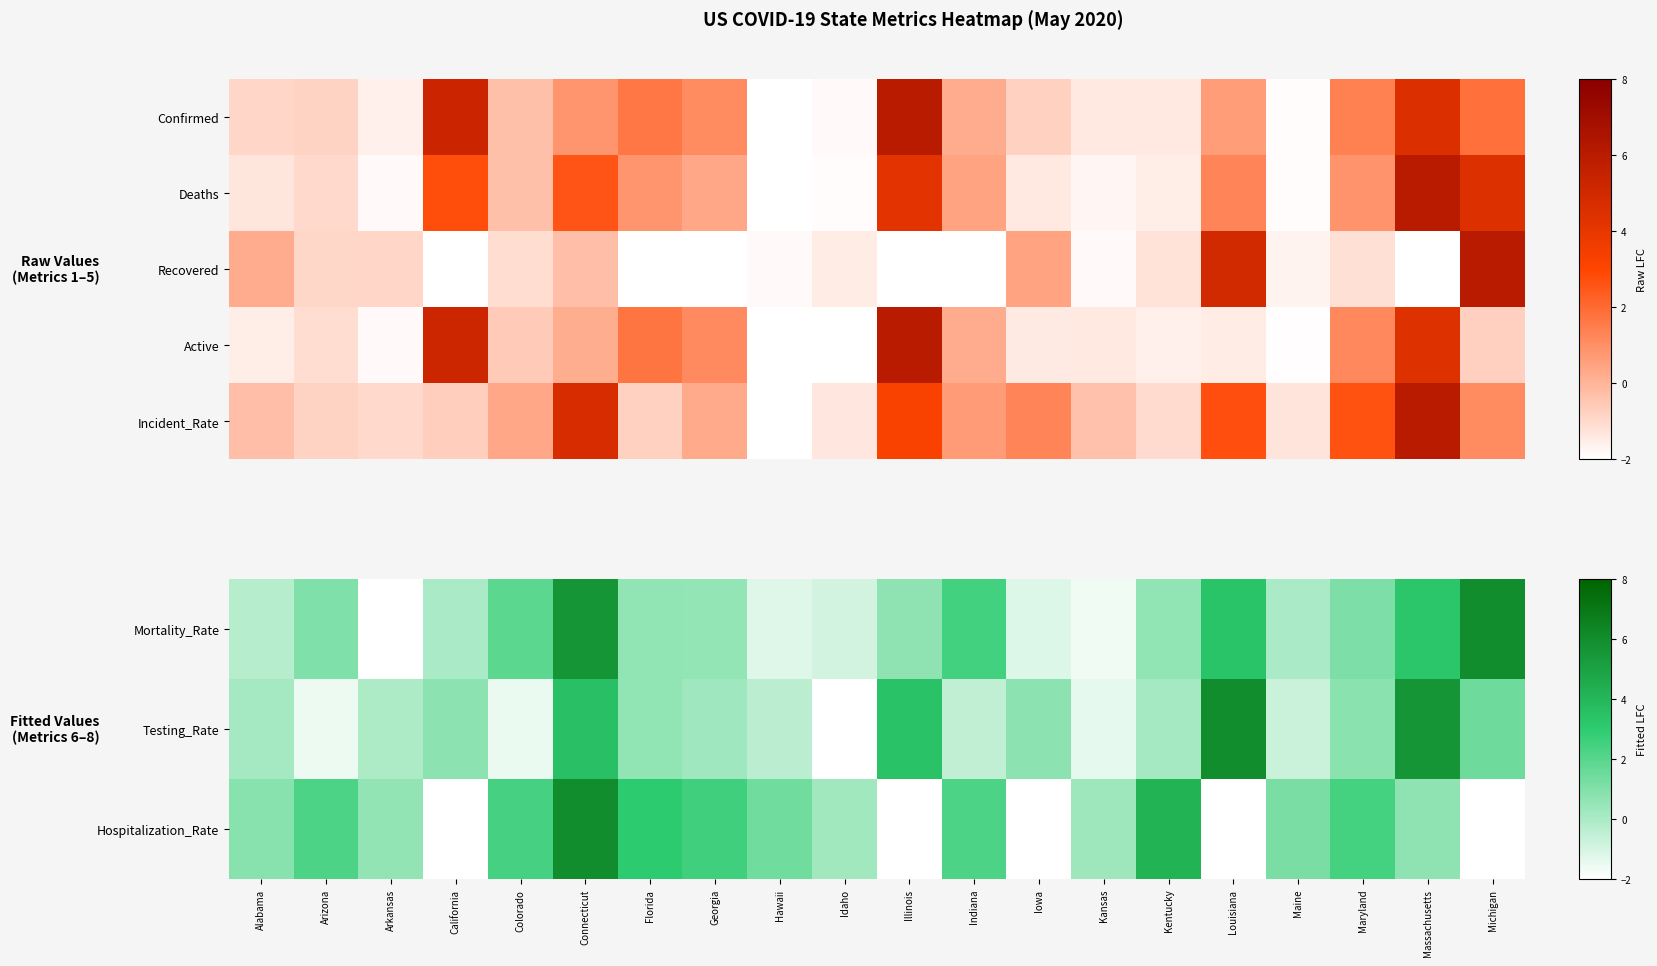

At how many categories does at least one series exceed 4?

7